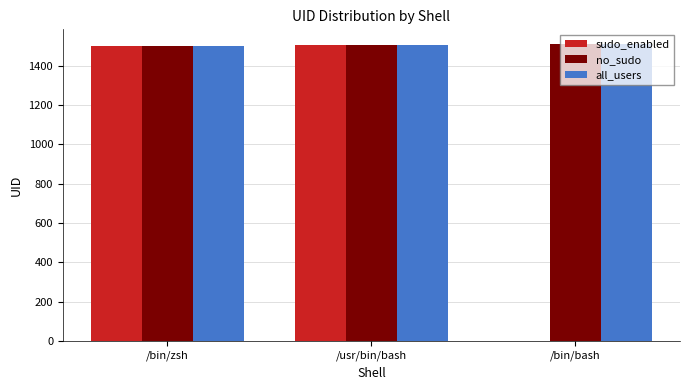

What is the sum of all all_users values?

4513.5